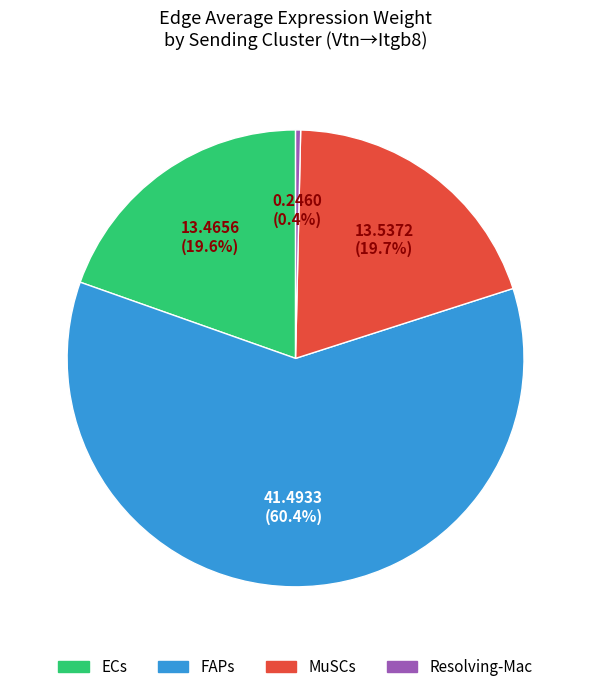

What percentage do Resolving-Mac and FAPs together represent?

60.7%